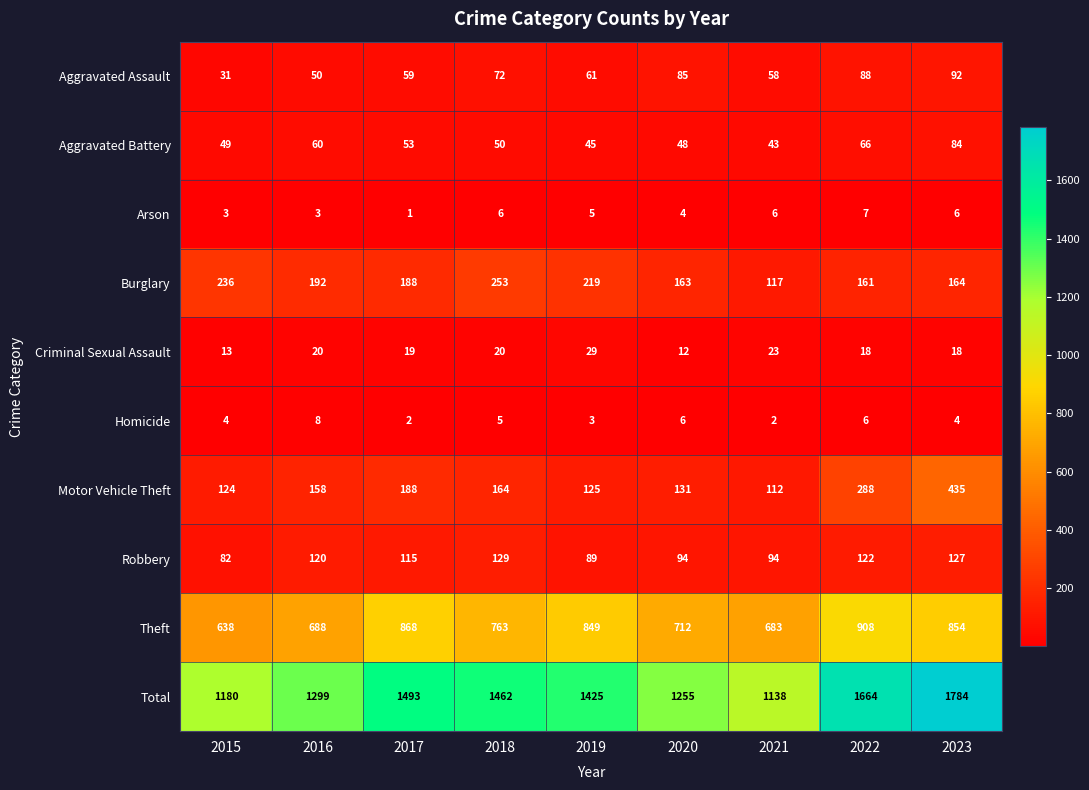

Rank the series by their maximum value, from lowest to highest.

Arson, Homicide, Criminal Sexual Assault, Aggravated Battery, Aggravated Assault, Robbery, Burglary, Motor Vehicle Theft, Theft, Total